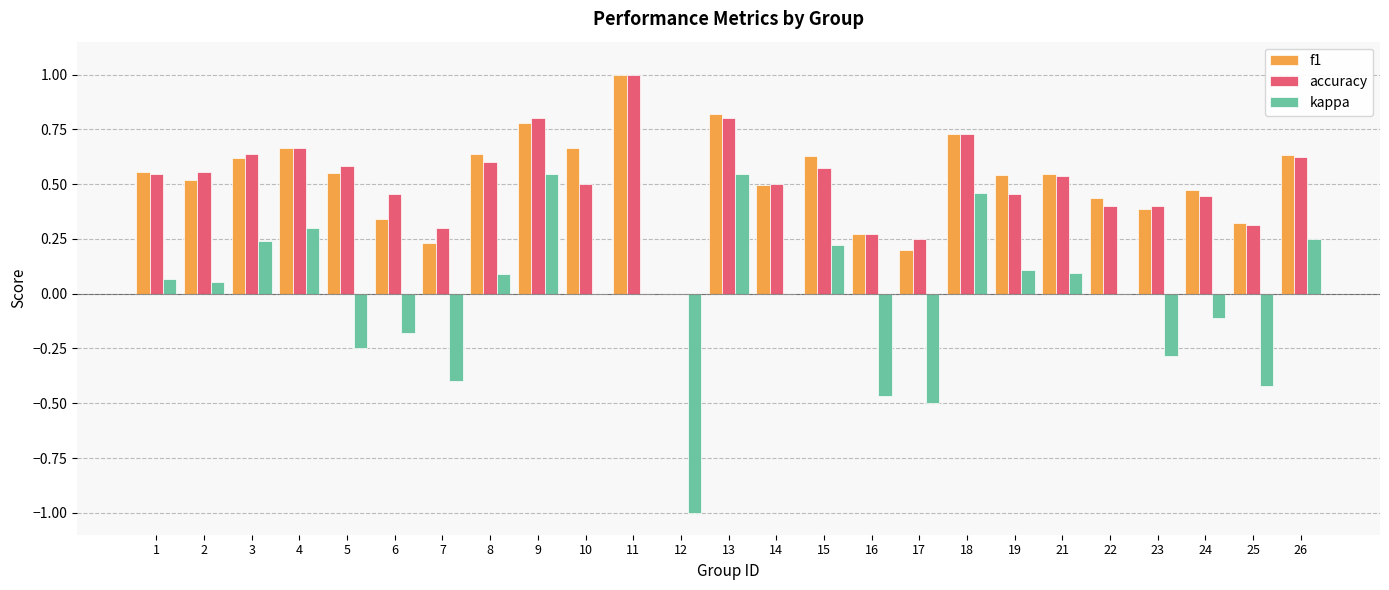

What is the sum of all kappa values?

-0.6